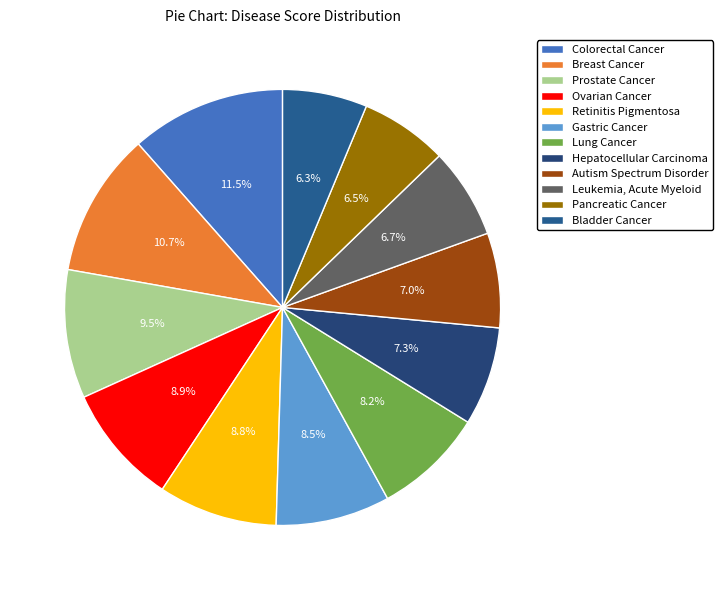

How many segments does this pie chart have?

12